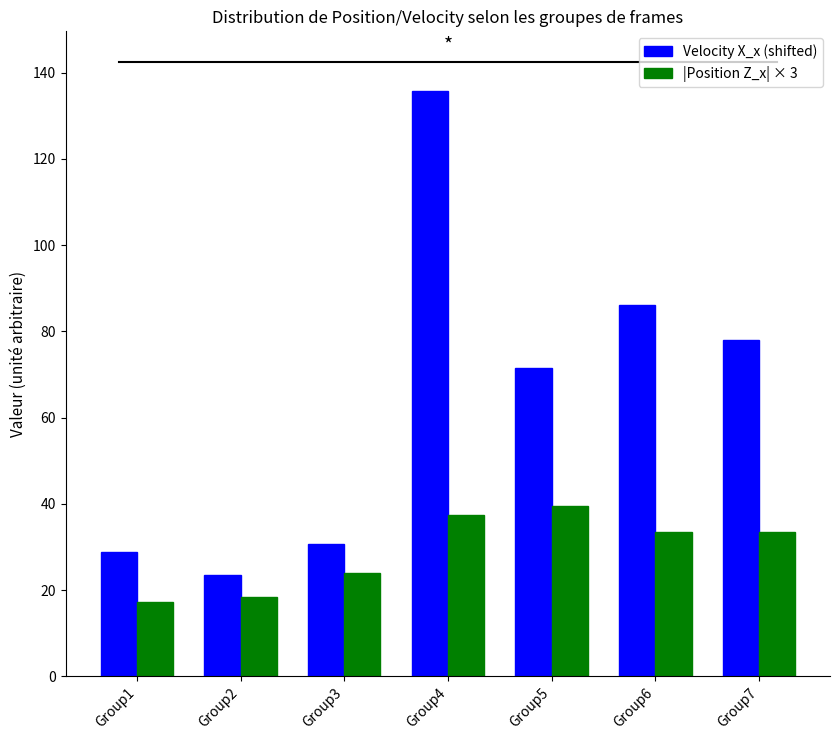

Between Group3 and Group7, which series saw the biggest shift?

Velocity X_x (shifted)